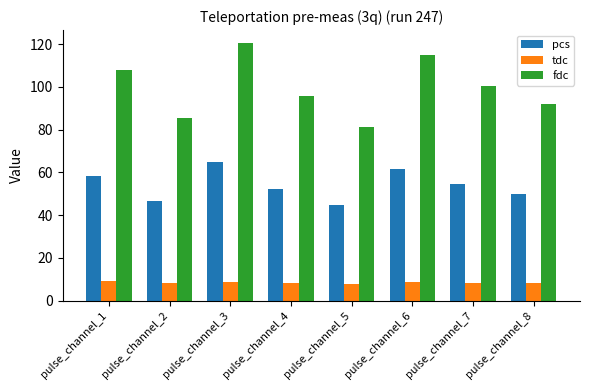

What is the difference between the tdc values at pulse_channel_5 and pulse_channel_4?

0.2